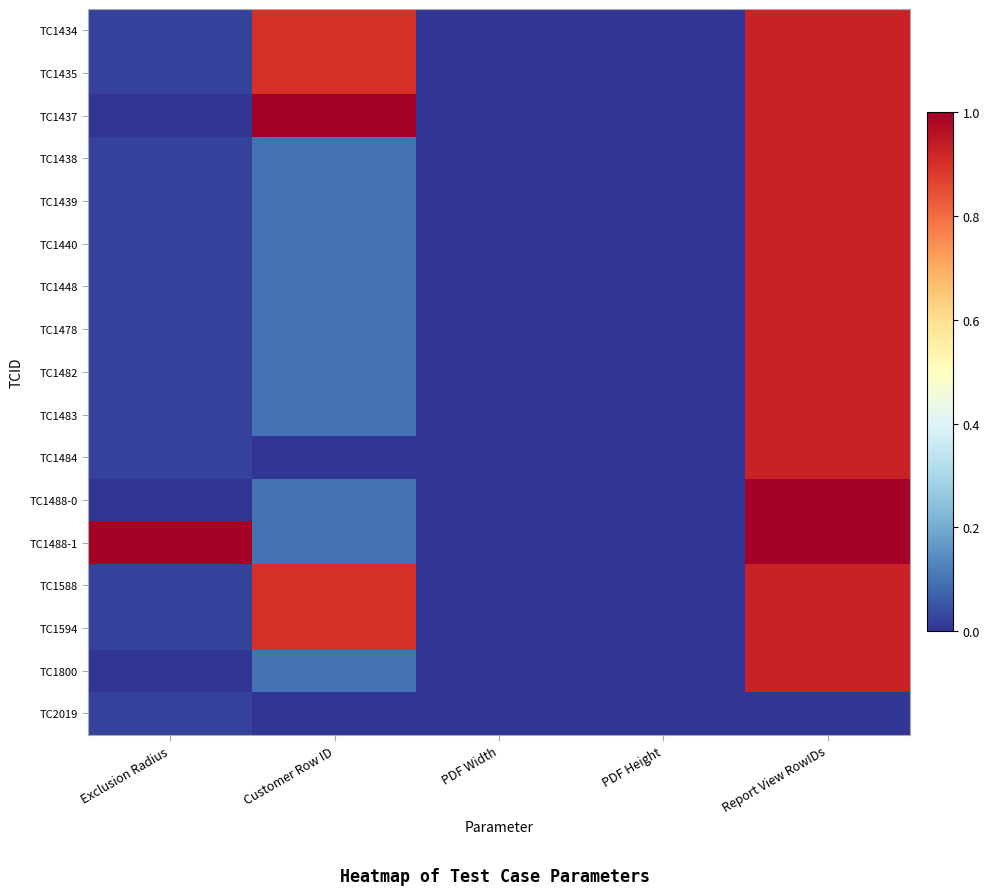

Between Report View RowIDs and Exclusion Radius, which is larger?

Report View RowIDs